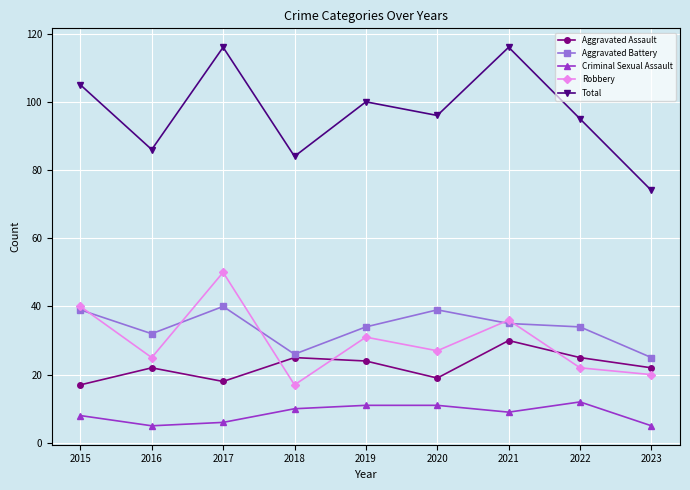

What is the difference between the second highest and minimum values in the Robbery series?

23